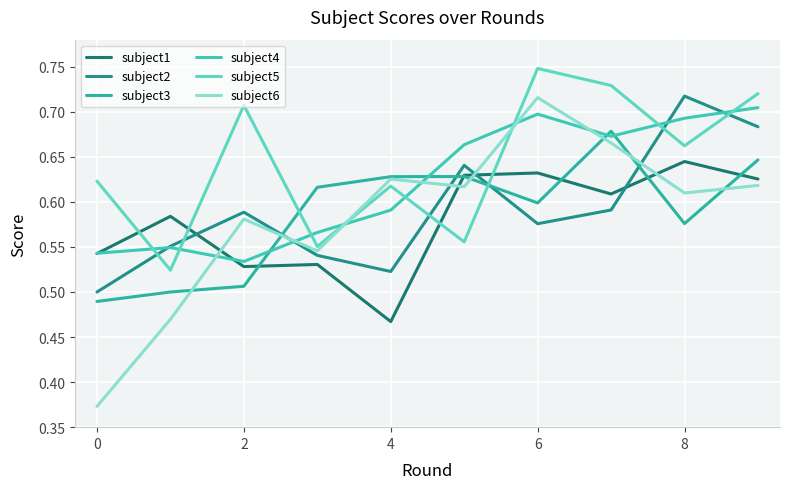

How many subject5 values are between 0 and 1?

10